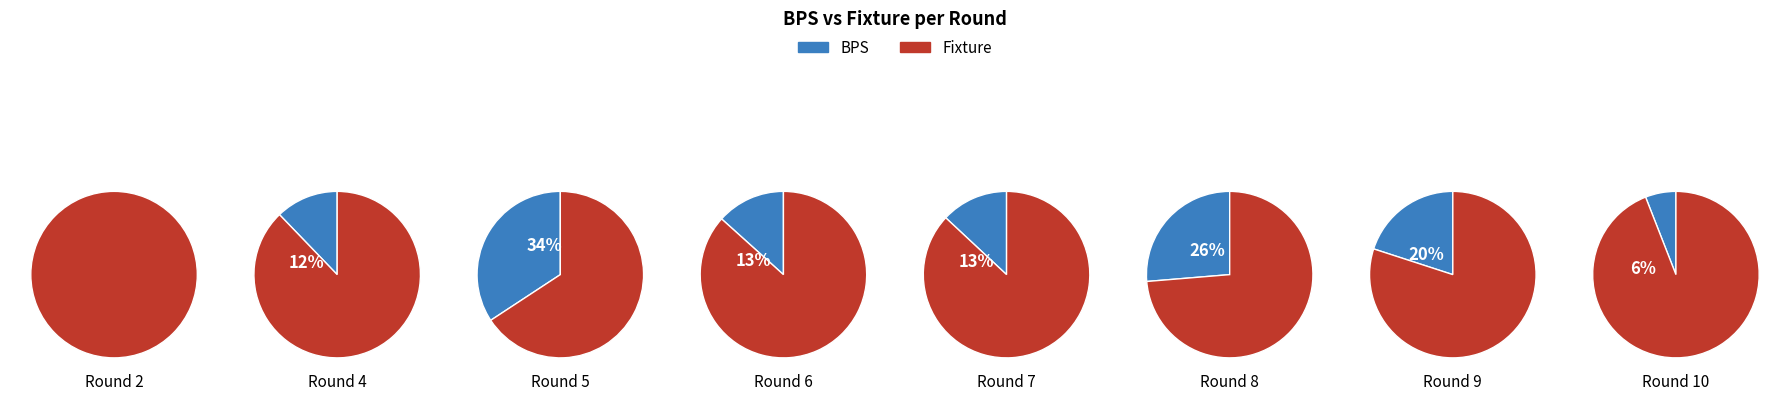

Rank the series by their maximum value, from highest to lowest.

fixture, bps